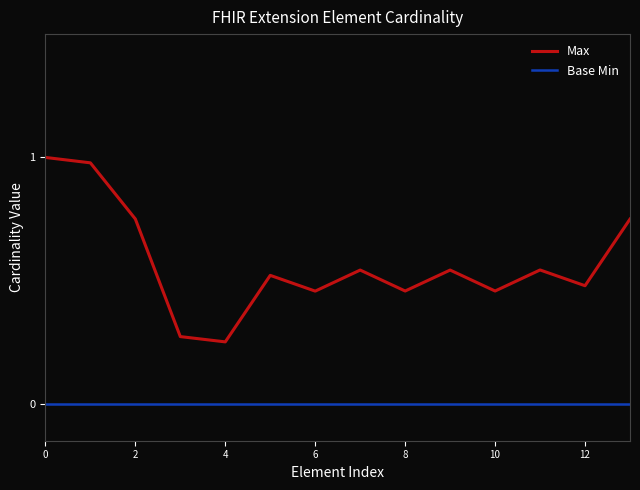

True or false: Base Min and Max intersect in this chart.

False